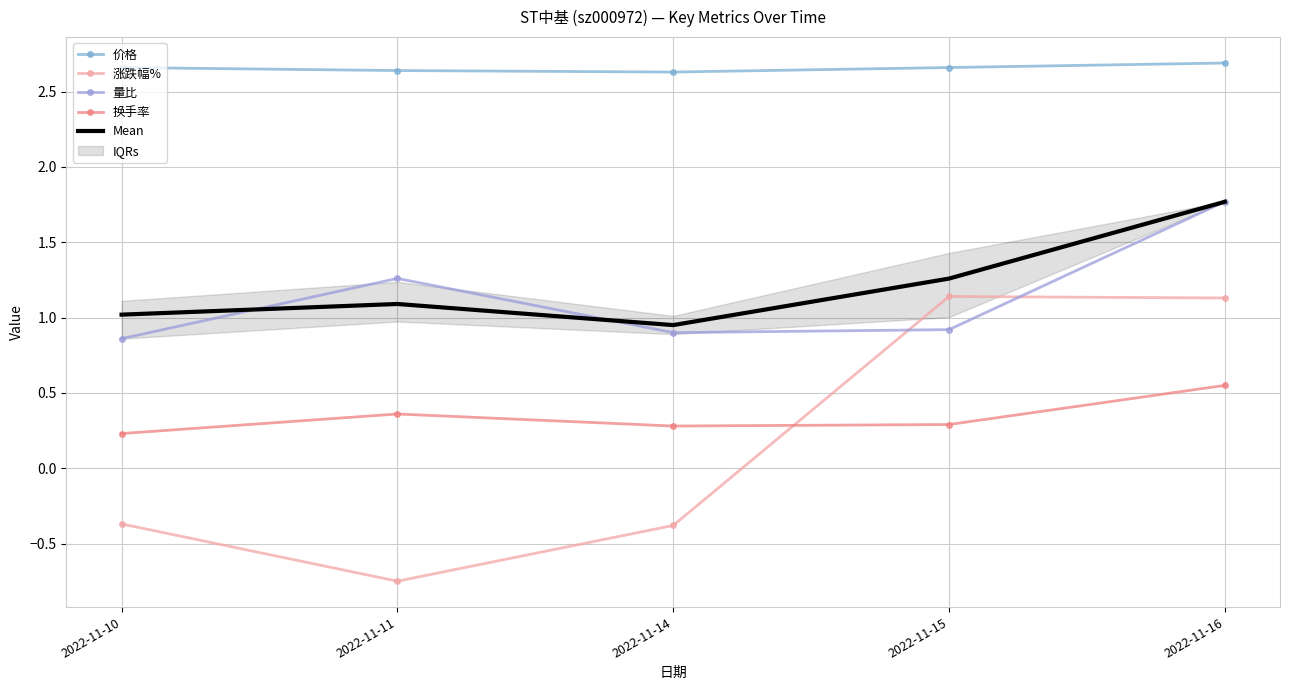

Reading left to right, what are all the values shown in this chart?

价格: 2022-11-10=2.7	2022-11-11=2.6	2022-11-14=2.6	2022-11-15=2.7	2022-11-16=2.7
涨跌幅%: 2022-11-10=-0.4	2022-11-11=-0.8	2022-11-14=-0.4	2022-11-15=1.1	2022-11-16=1.1
量比: 2022-11-10=0.9	2022-11-11=1.3	2022-11-14=0.9	2022-11-15=0.9	2022-11-16=1.8
换手率: 2022-11-10=0.2	2022-11-11=0.4	2022-11-14=0.3	2022-11-15=0.3	2022-11-16=0.6
Mean: 2022-11-10=1.0	2022-11-11=1.1	2022-11-14=1.0	2022-11-15=1.3	2022-11-16=1.8